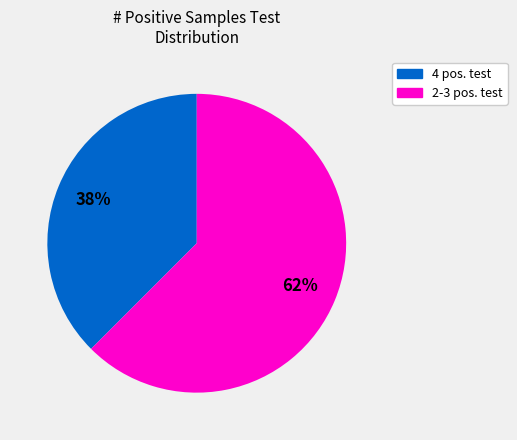

How many segments does this pie chart have?

2